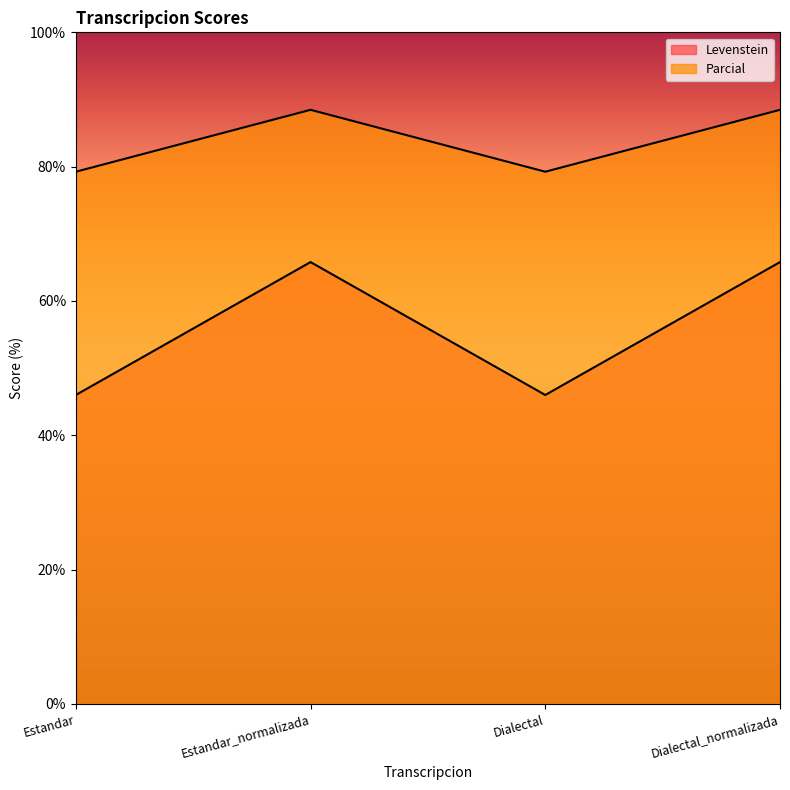

At which label does Levenstein reach its peak?

Estandar_normalizada